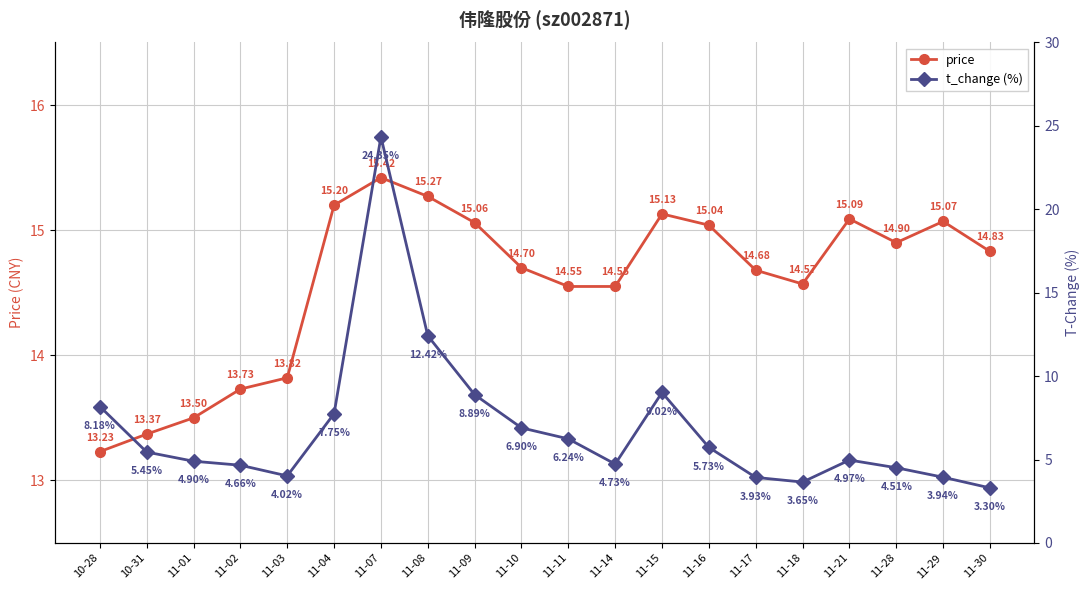

What is the average value of the price series?

14.6